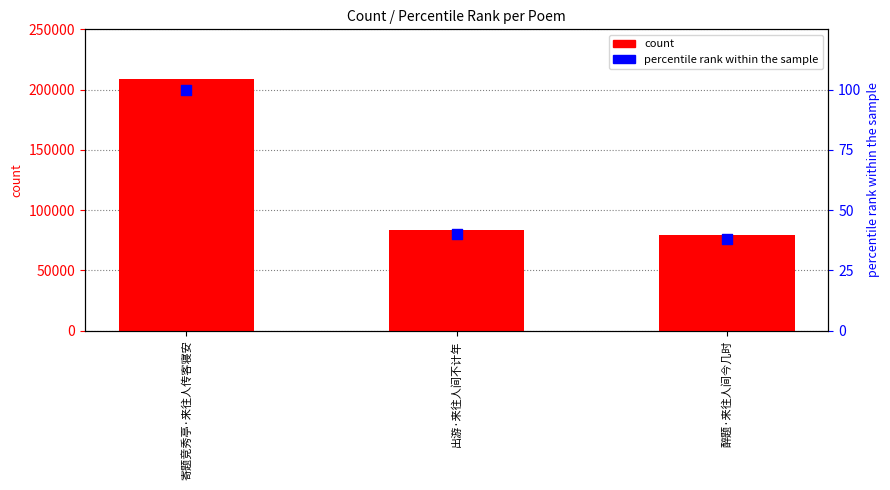

Which series contains the highest Y value?

count